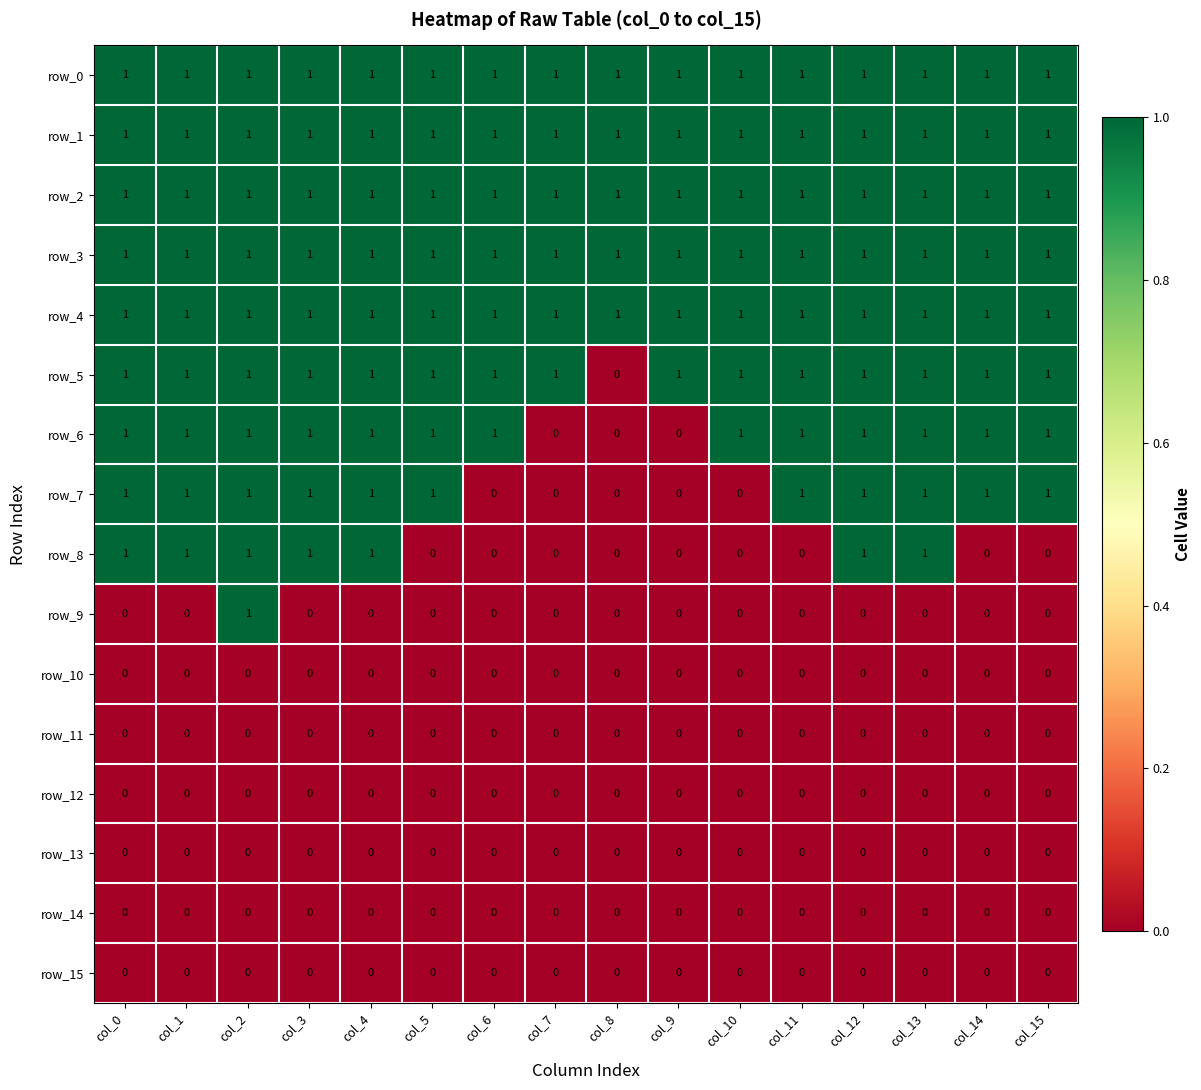

Is it true that row_4 equals 1 at col_11?

True